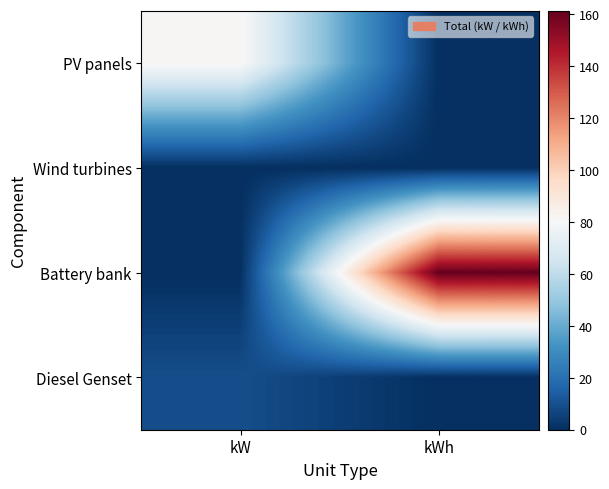

Reading right to left, transcribe all the data shown in this chart.

PV panels: kWh=0.0	kW=81.8
Wind turbines: kWh=0.0	kW=0.0
Battery bank: kWh=161.3	kW=0.0
Diesel Genset: kWh=0.0	kW=9.4